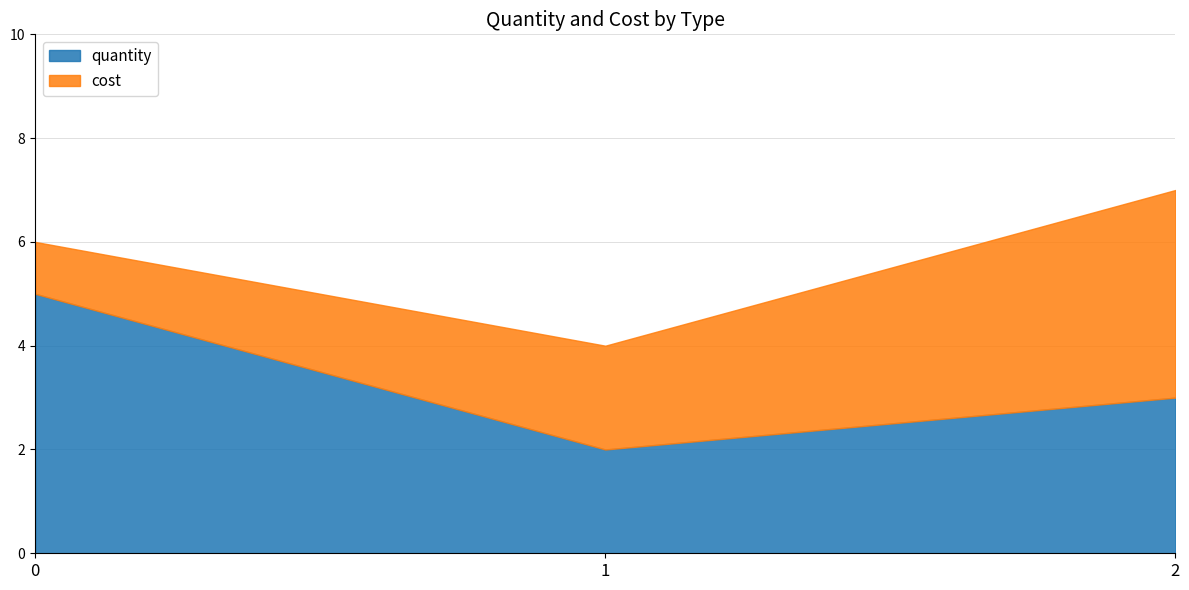

What is the spread (max minus min) of values at 2?

1